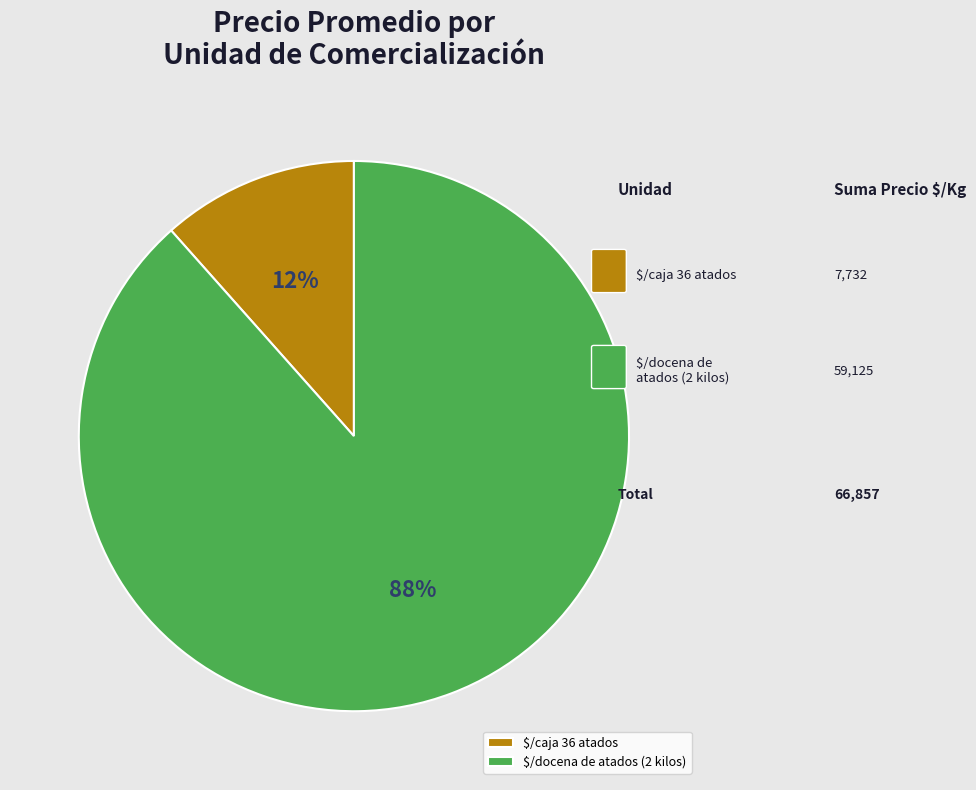

Does any single category account for the majority?

Yes